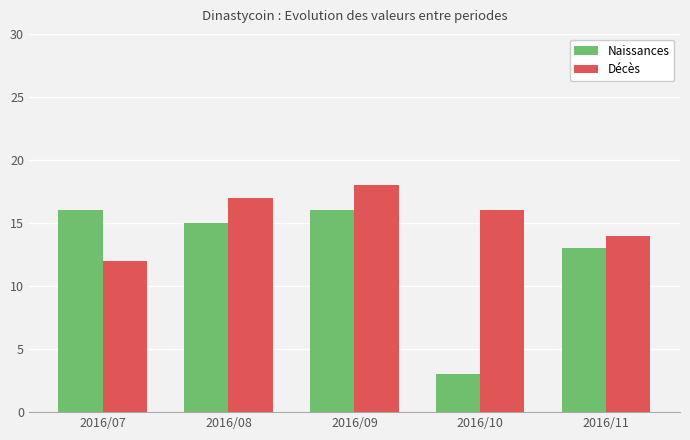

What is the value of the Décès bar at the 4th from the left?

16